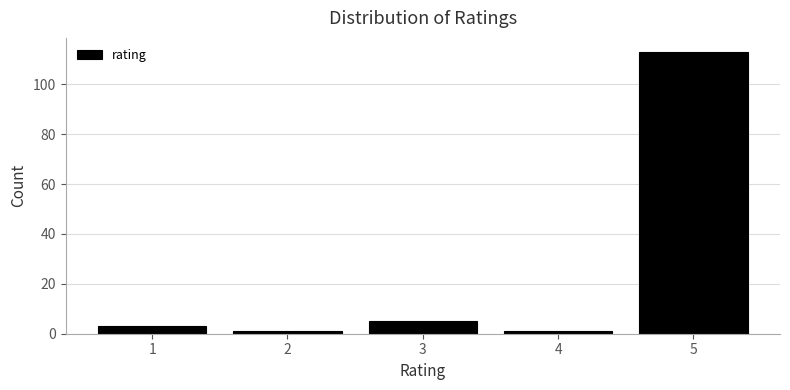

Reading left to right, extract all data points from this chart.

3	1	5	1	113